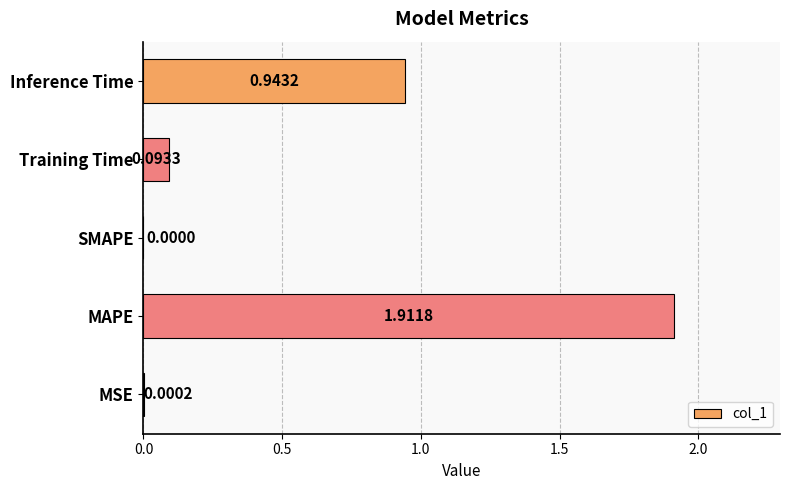

Are the bars horizontal?

Yes